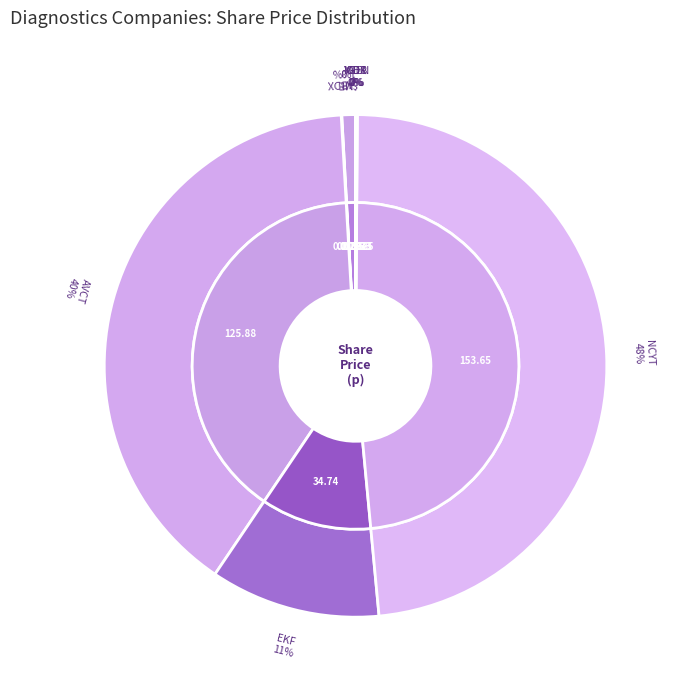

Which slice is the smallest?

MHC